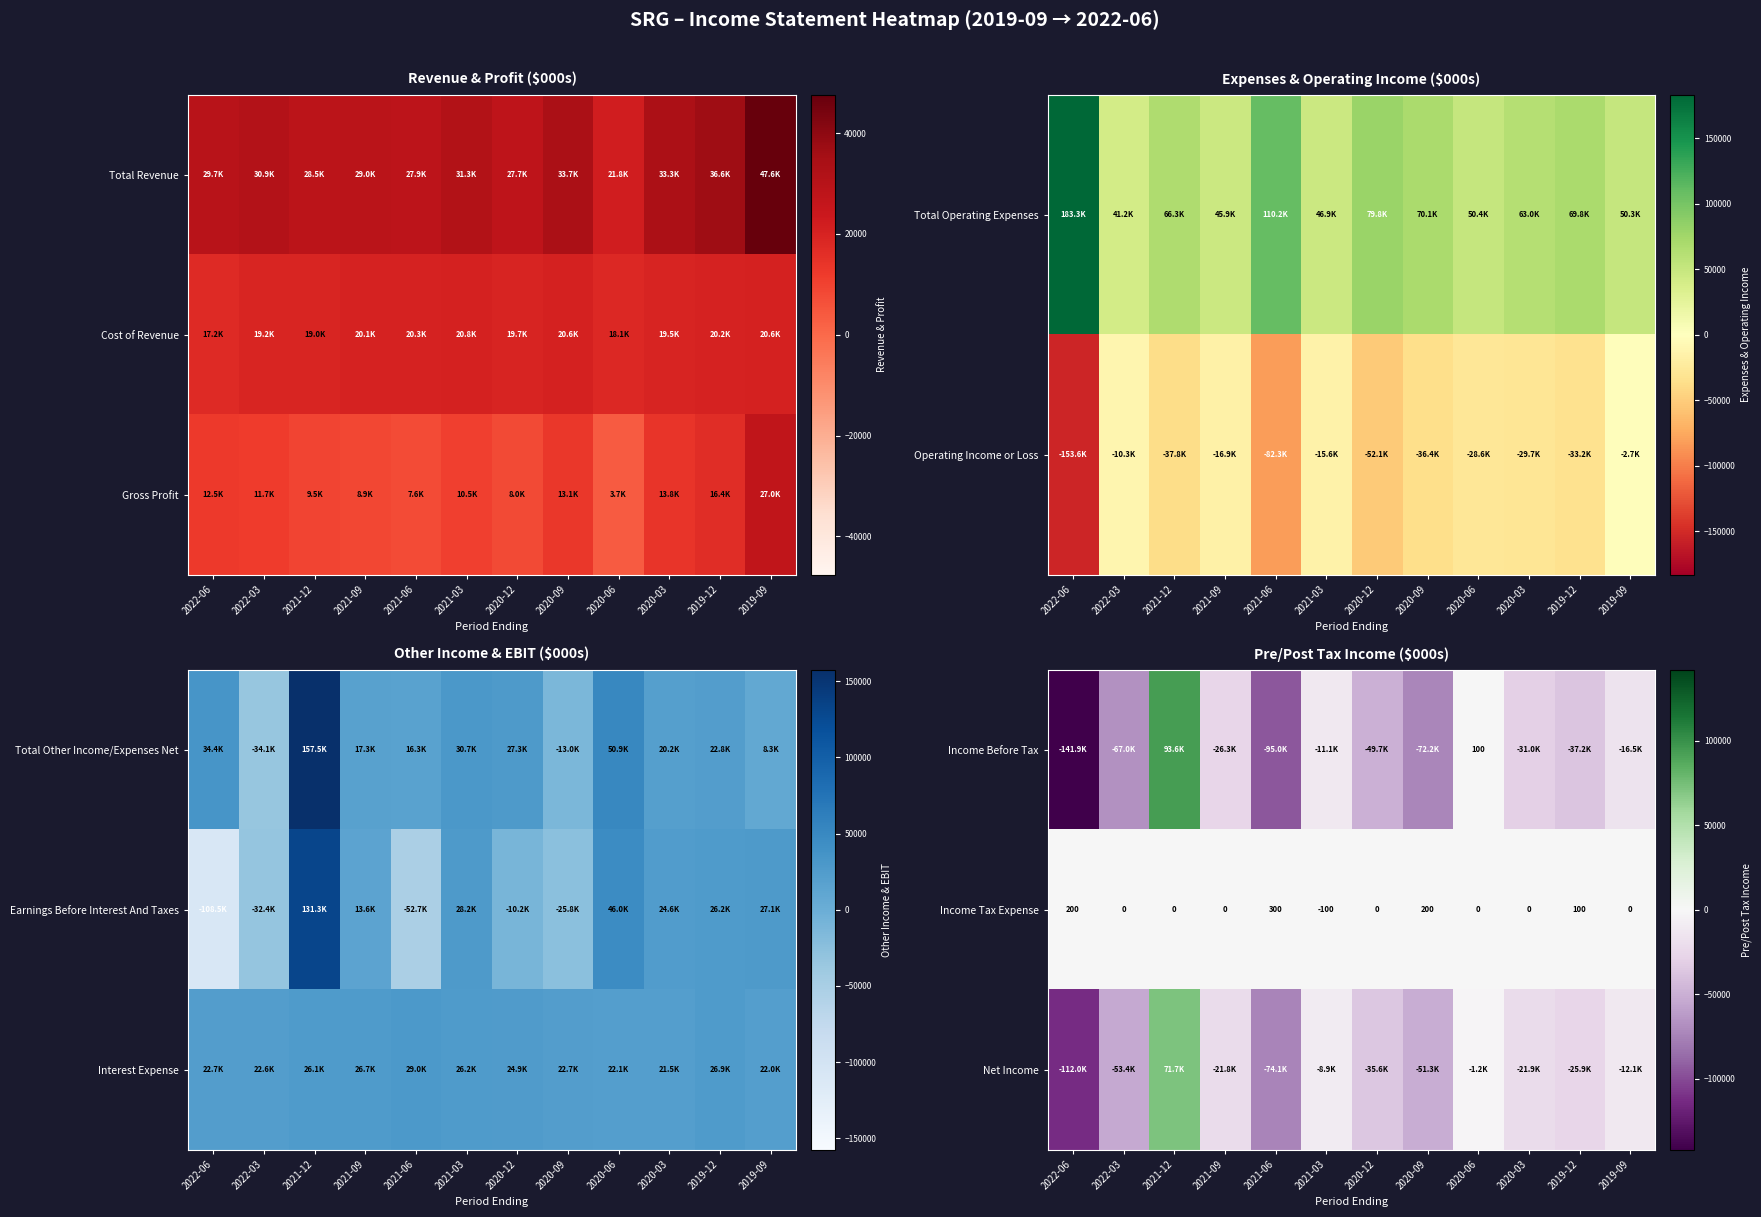

The Income Tax Expense series shows 0 at 2020-03. True or false?

True